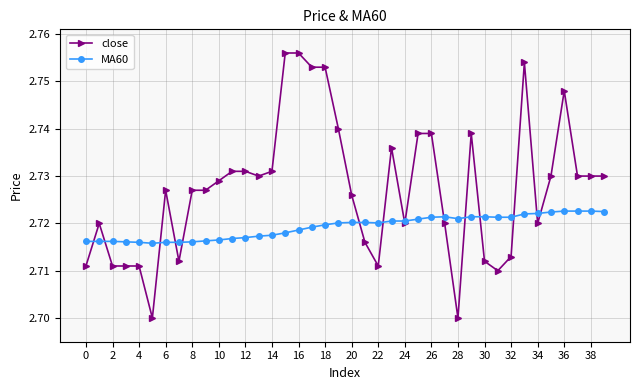

Which series has the largest total across all categories?

close